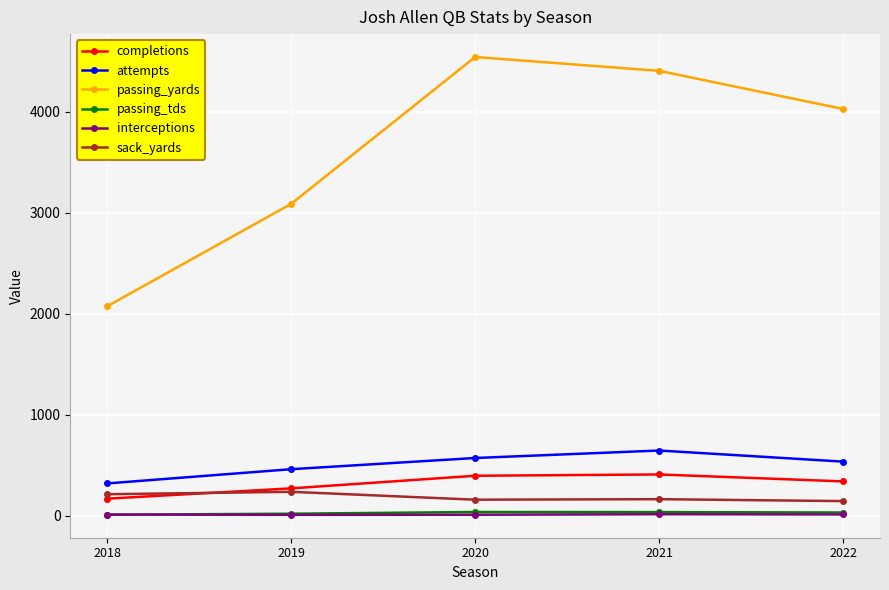

Count the number of data series in this chart.

6